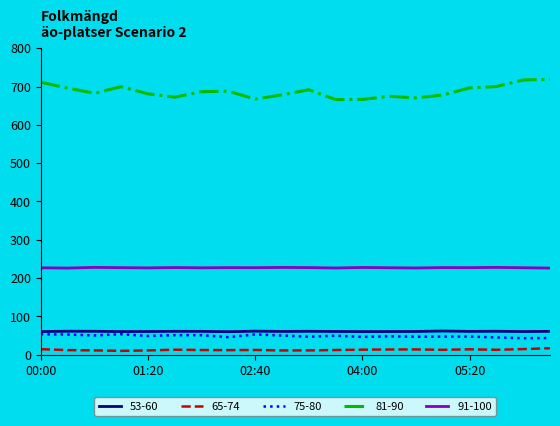

True or false: 91-100 and 75-80 intersect in this chart.

False